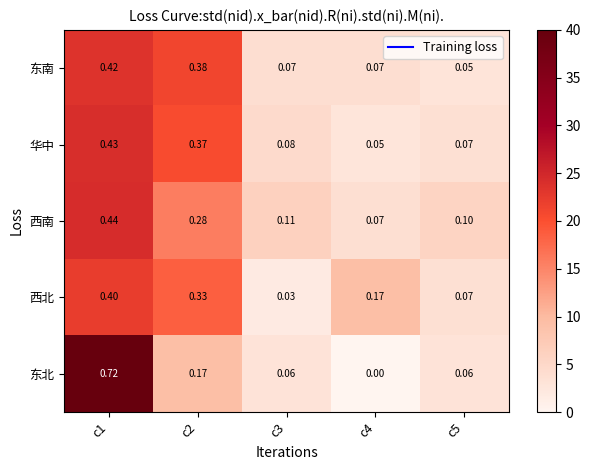

List the series in order of their peak value, lowest first.

西北, 东南, 华中, 西南, 东北